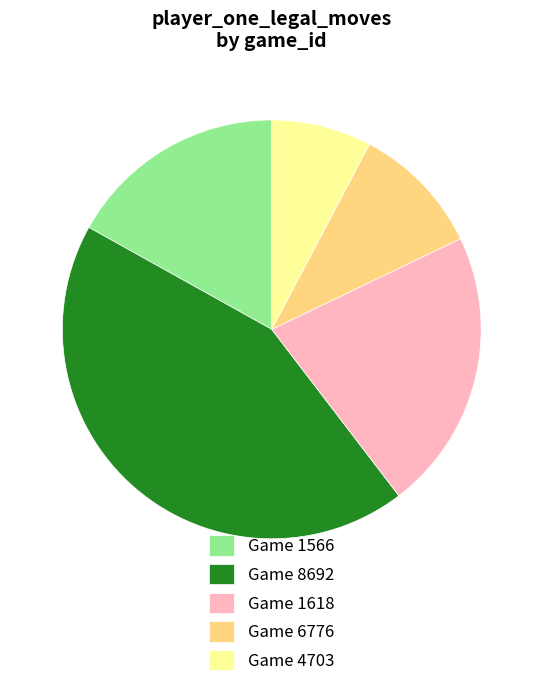

Does any single category account for the majority?

No